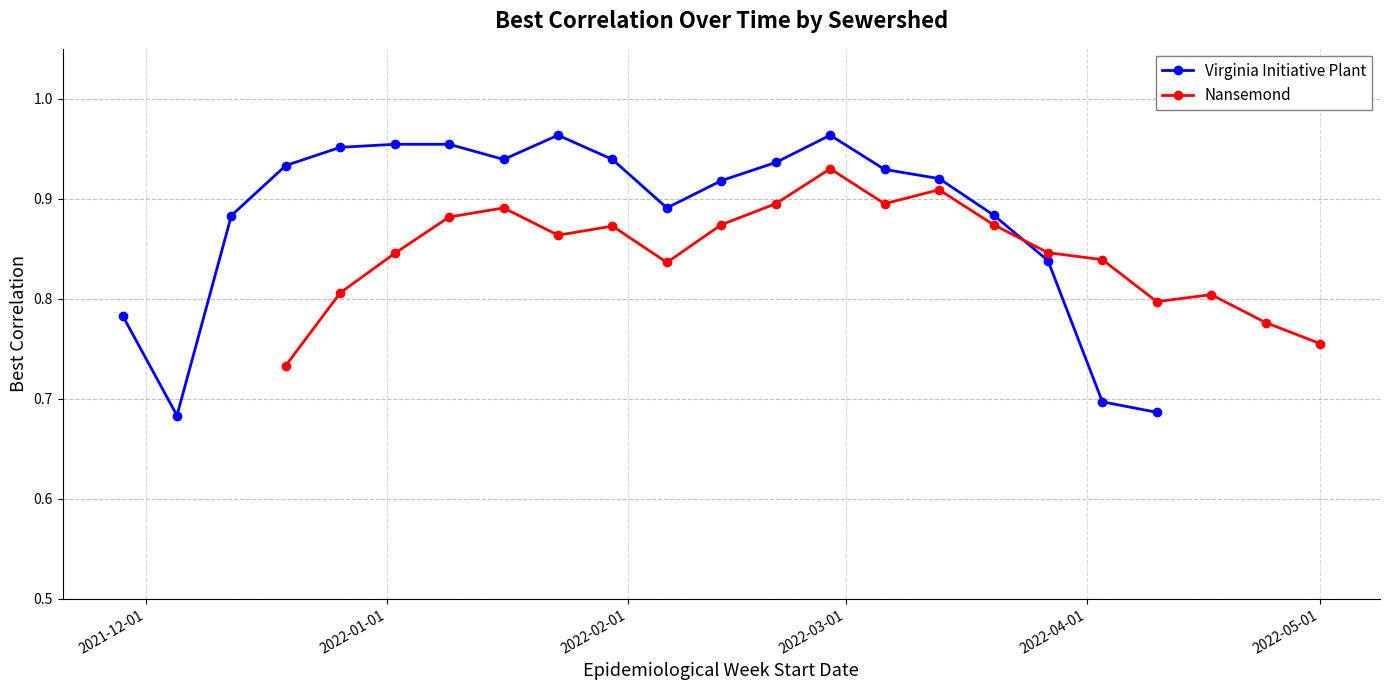

How many Virginia Initiative Plant values are between 0 and 1?

20